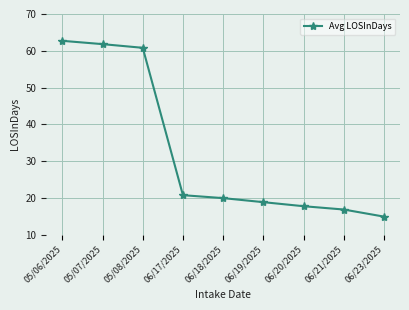

Does the chart display data point markers on the line(s)?

Yes